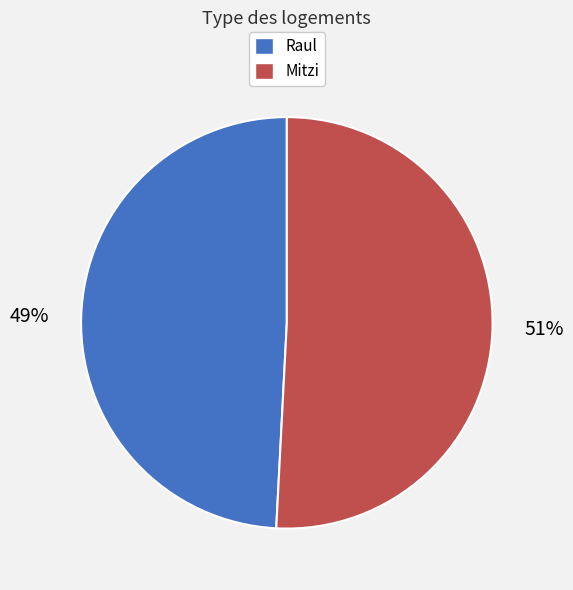

Is the sum of Mitzi and Raul greater than half?

Yes